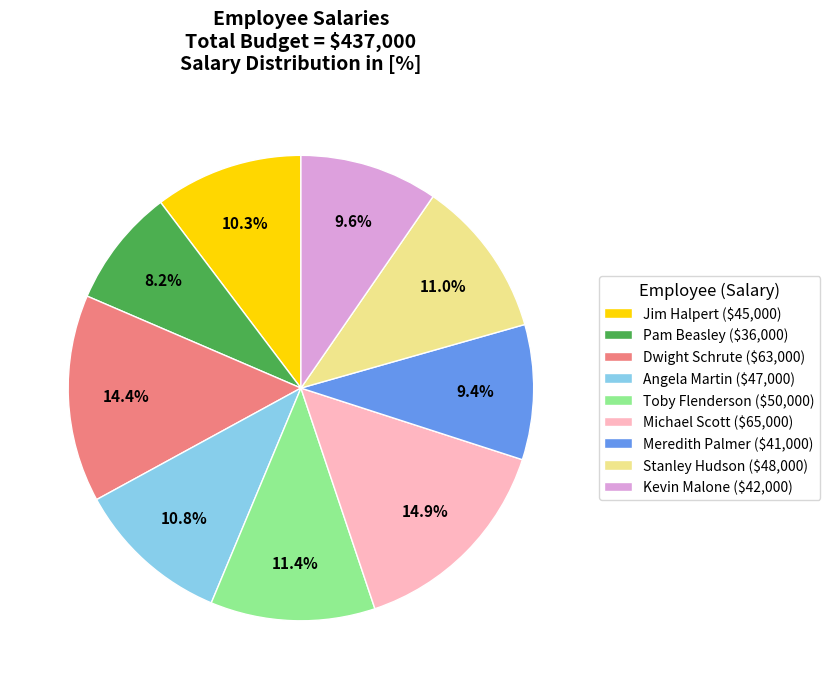

How many slices are in this pie chart?

9